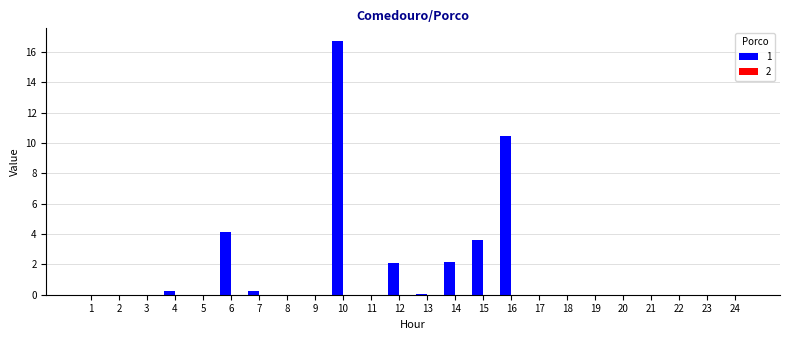

What is the maximum value shown in the chart?

16.7